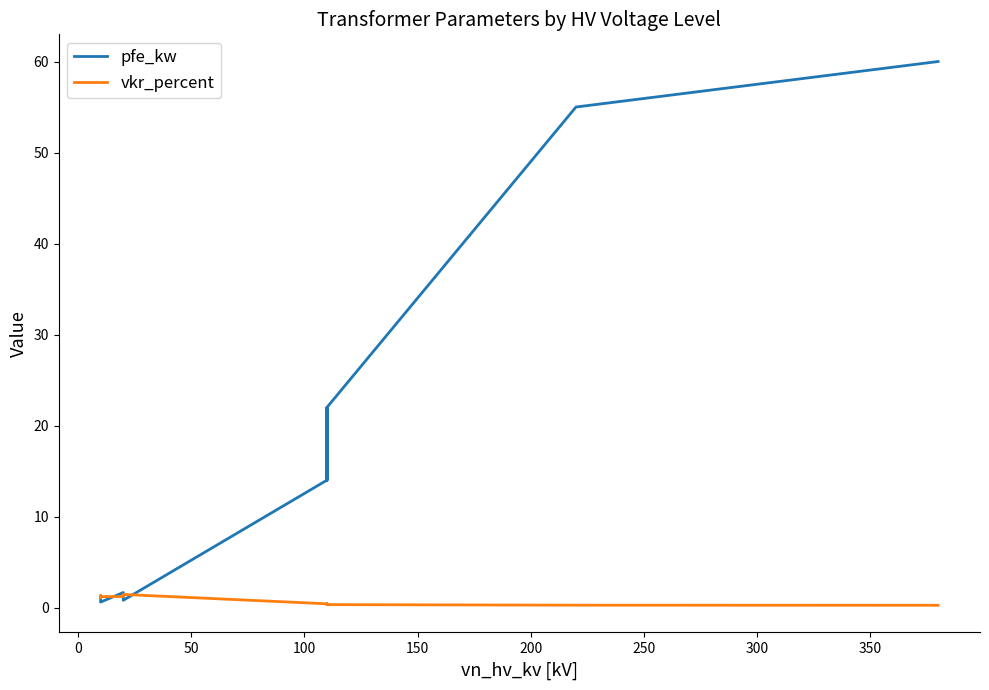

True or false: vkr_percent has more than 1 interior local peaks.

True